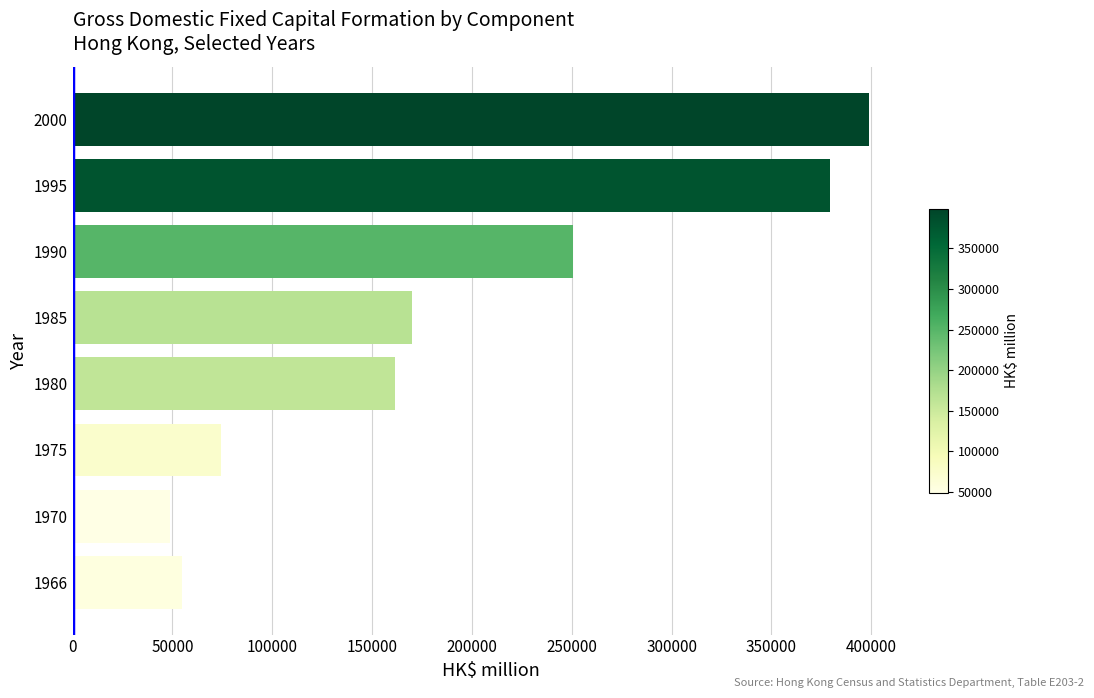

Does the chart contain any negative values?

No